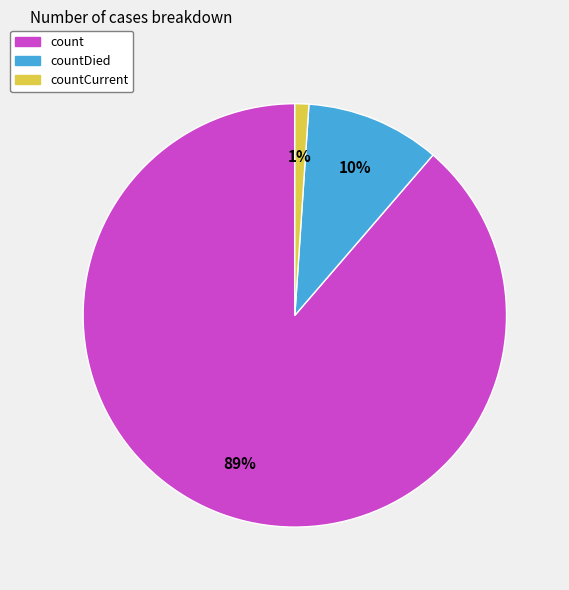

Does count account for over 50% of the chart?

Yes